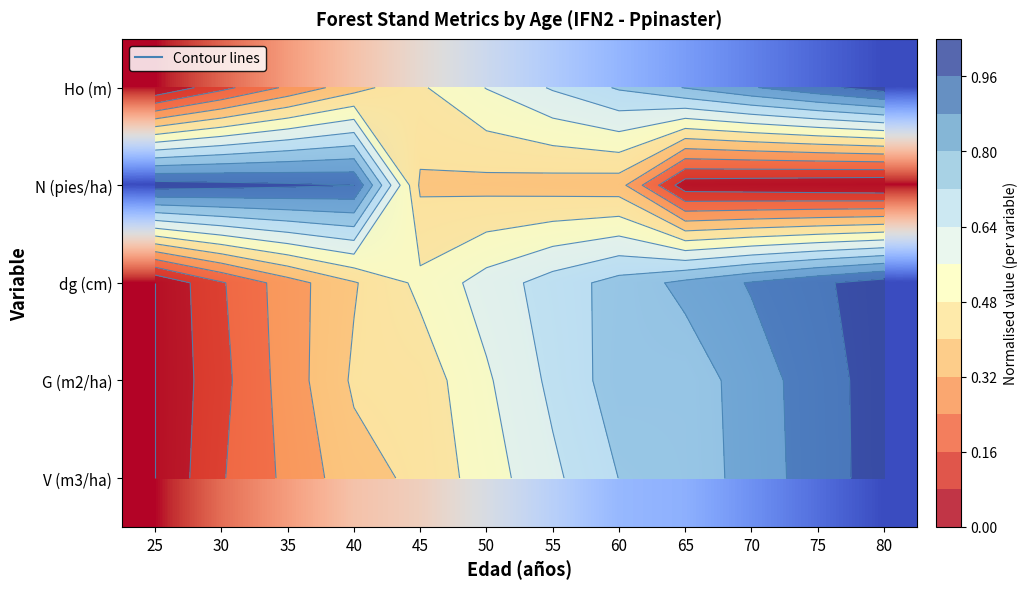

Is it true that Ho (m) equals 0.2 at 30?

False